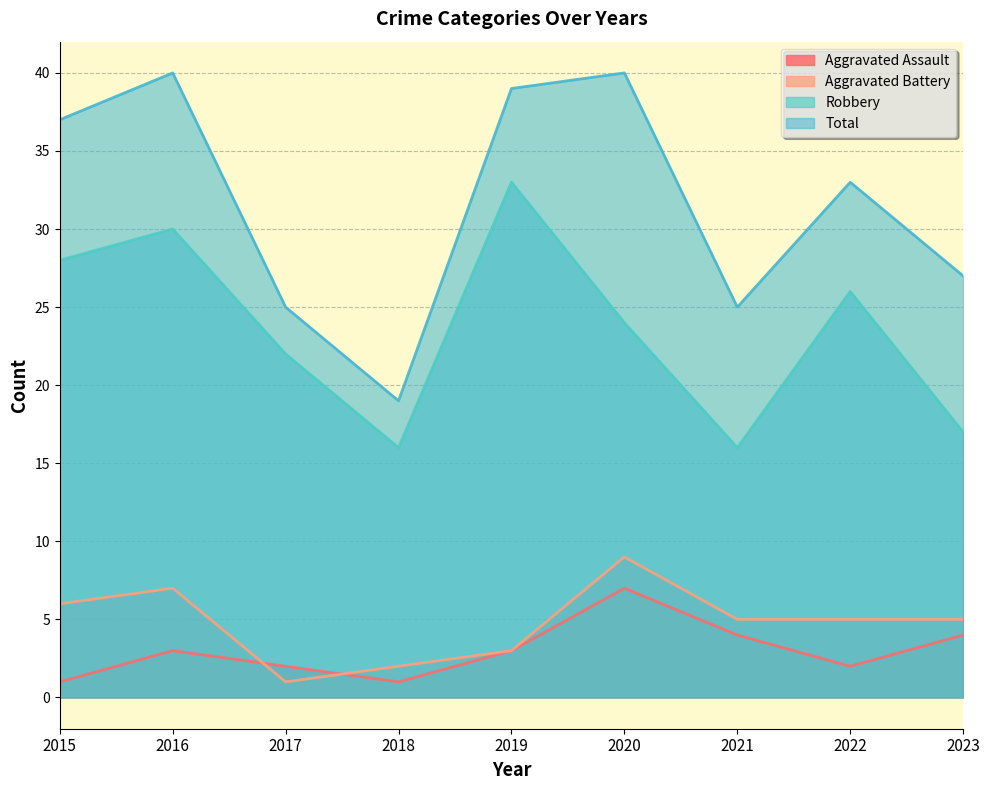

At which category is the sum across all series the highest?

2016